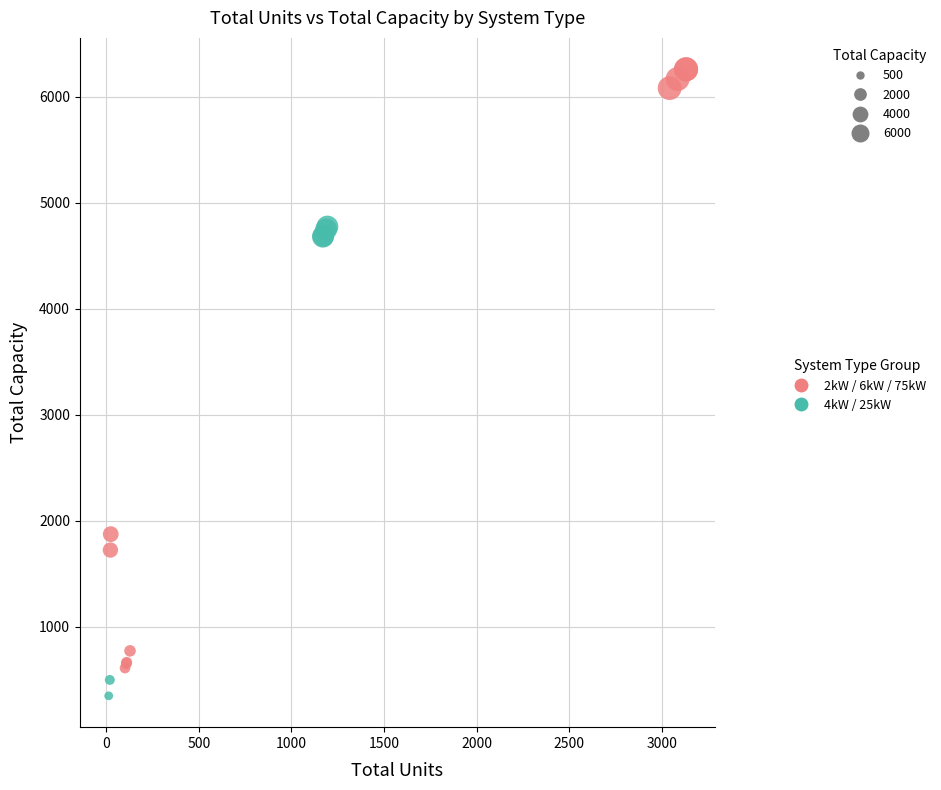

Which series reaches the maximum Y coordinate?

2kW / 6kW / 75kW